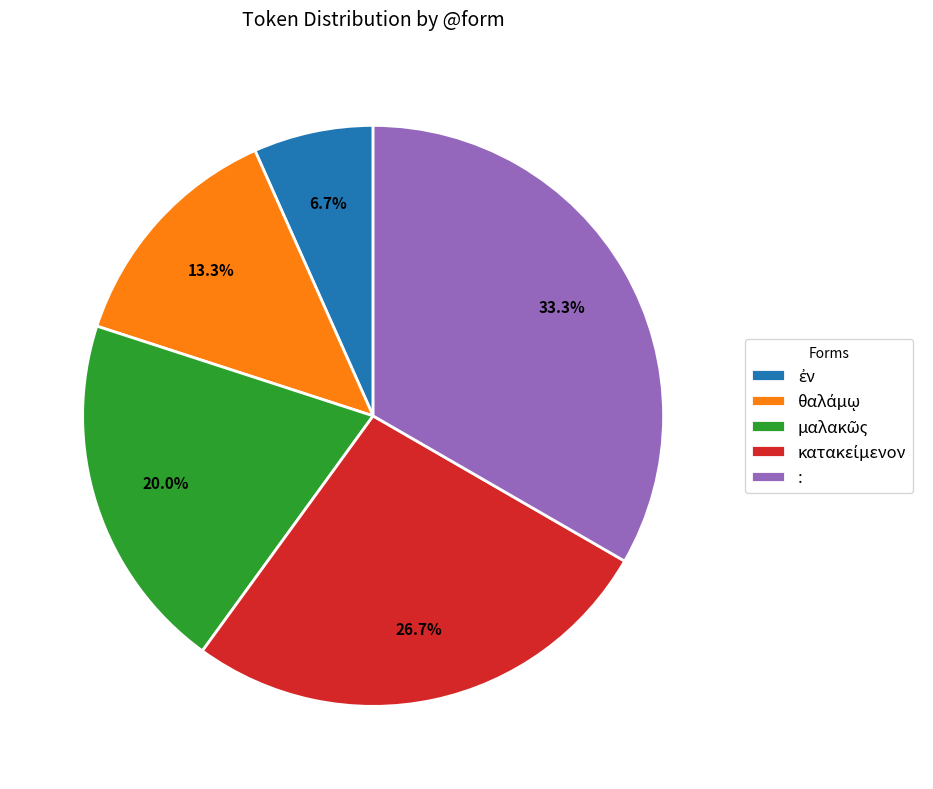

Is there a majority slice in this chart?

No